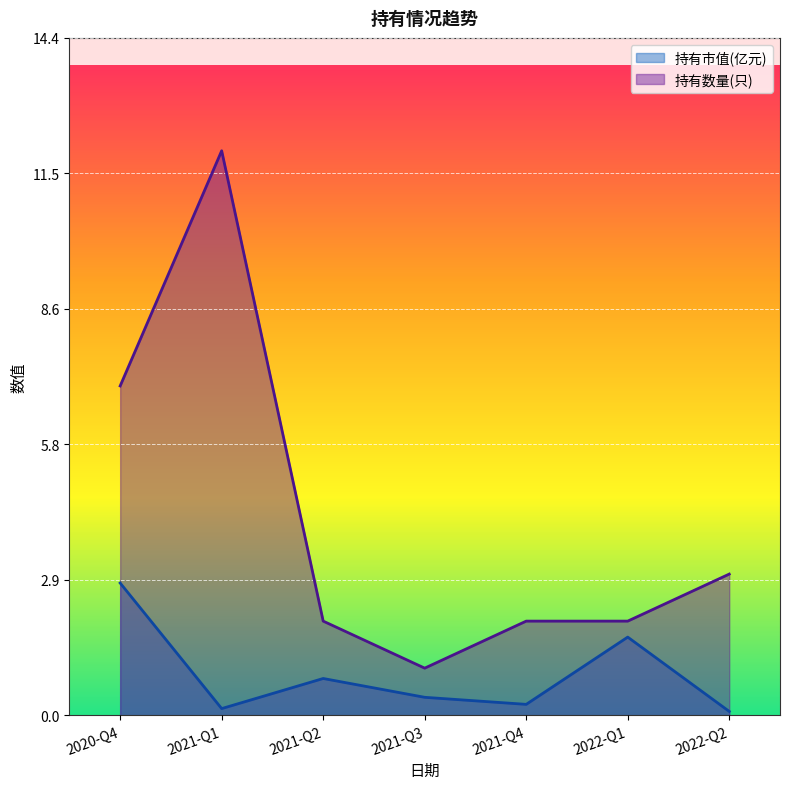

Reading left to right, list all the values displayed in this chart.

持有市值(亿元): 2020-Q4=2.8	2021-Q1=0.1	2021-Q2=0.8	2021-Q3=0.4	2021-Q4=0.2	2022-Q1=1.7	2022-Q2=0.1
持有数量(只): 2020-Q4=7.0	2021-Q1=12.0	2021-Q2=2.0	2021-Q3=1.0	2021-Q4=2.0	2022-Q1=2.0	2022-Q2=3.0